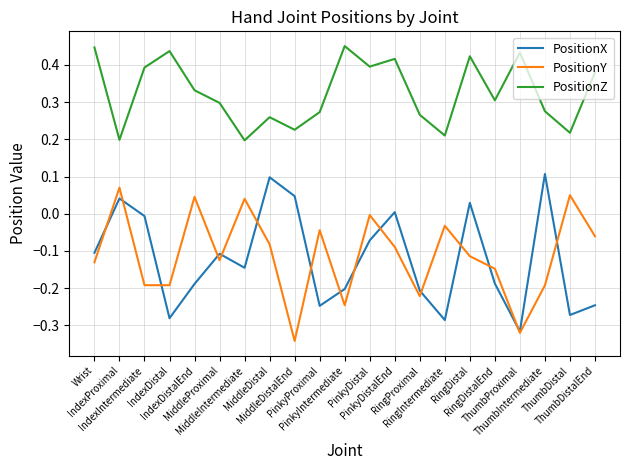

Which series has the largest total across all categories?

PositionZ